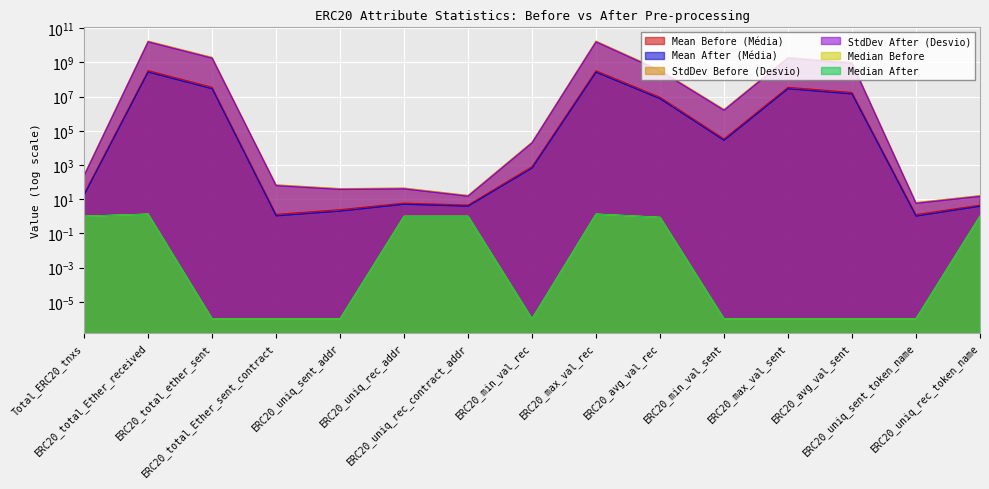

What is the difference between the Mean Before (Média) values at ERC20_avg_val_rec and ERC20_max_val_sent?

21160576.3